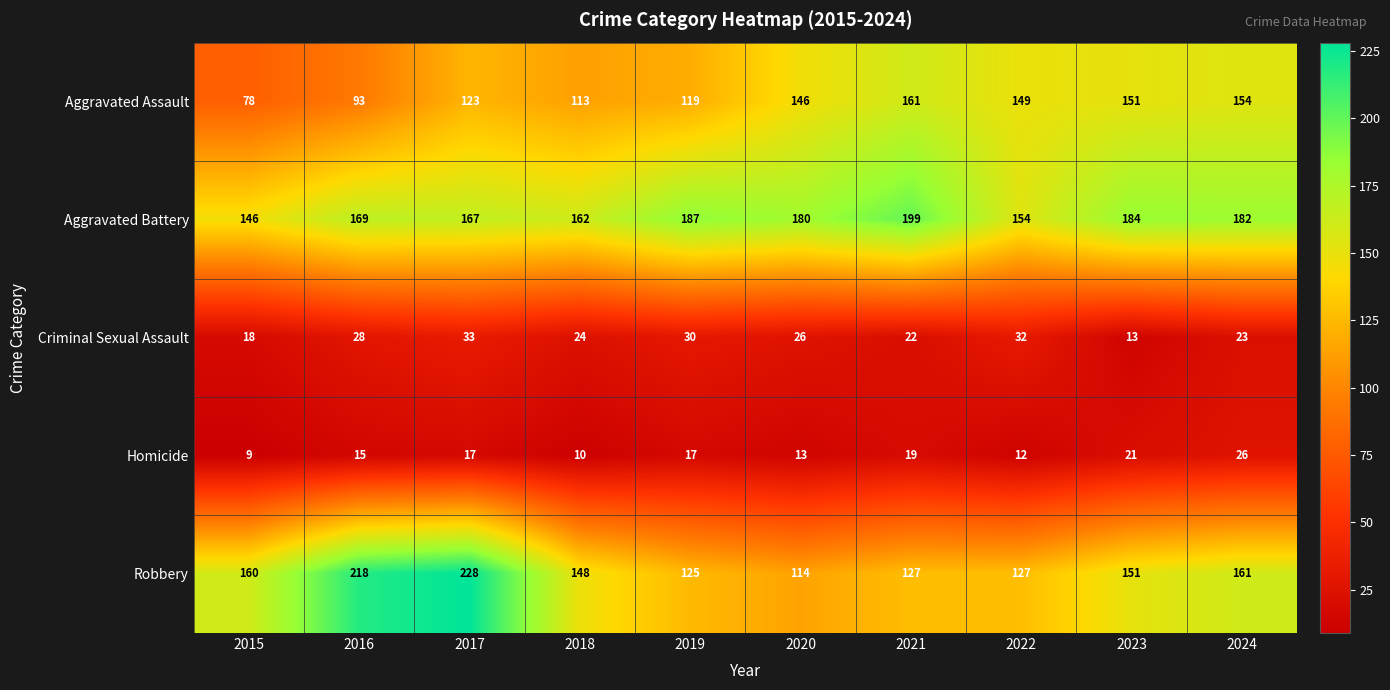

Which series has the largest total across all categories?

Aggravated Battery